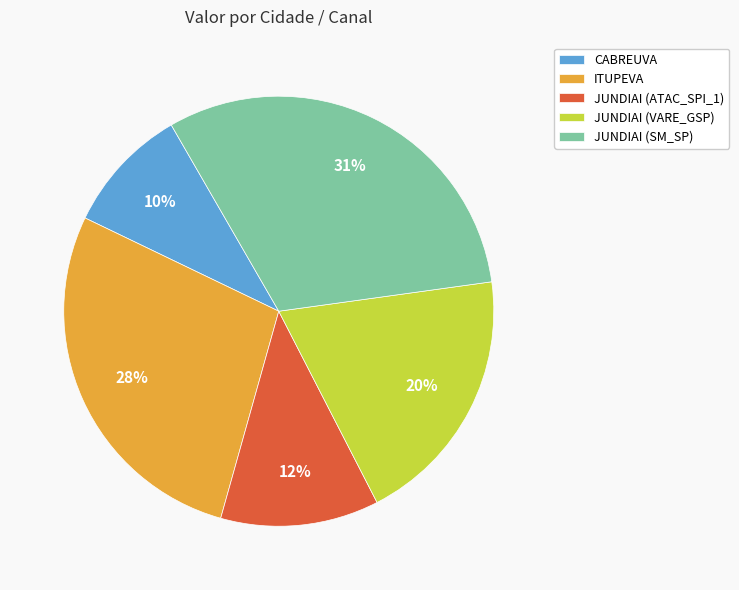

The JUNDIAI (VARE_GSP) slice represents 20% of the pie. True or false?

True